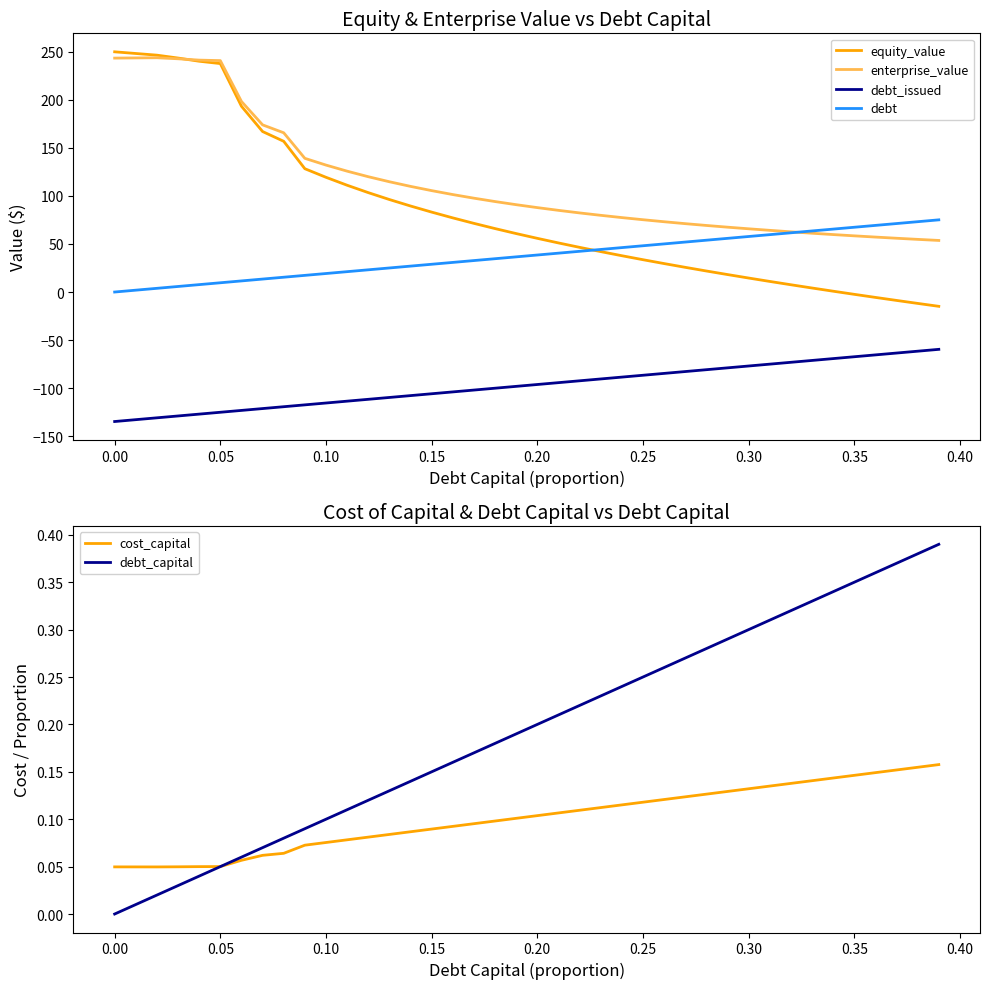

What are all the series names shown in the legend?

equity_value, enterprise_value, debt_issued, debt, cost_capital, debt_capital